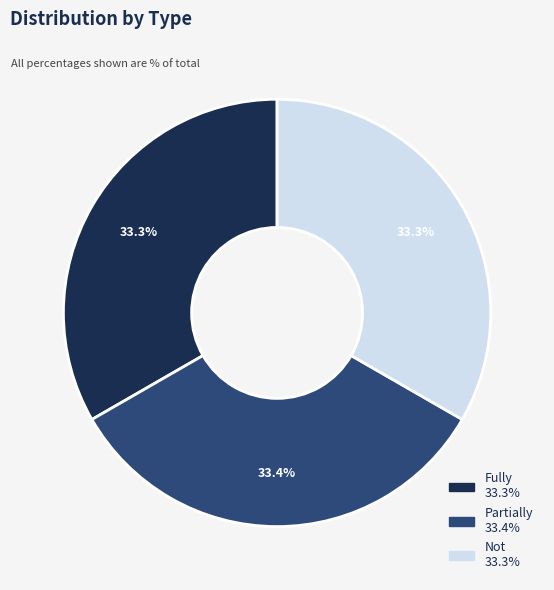

How many slices are in this pie chart?

3